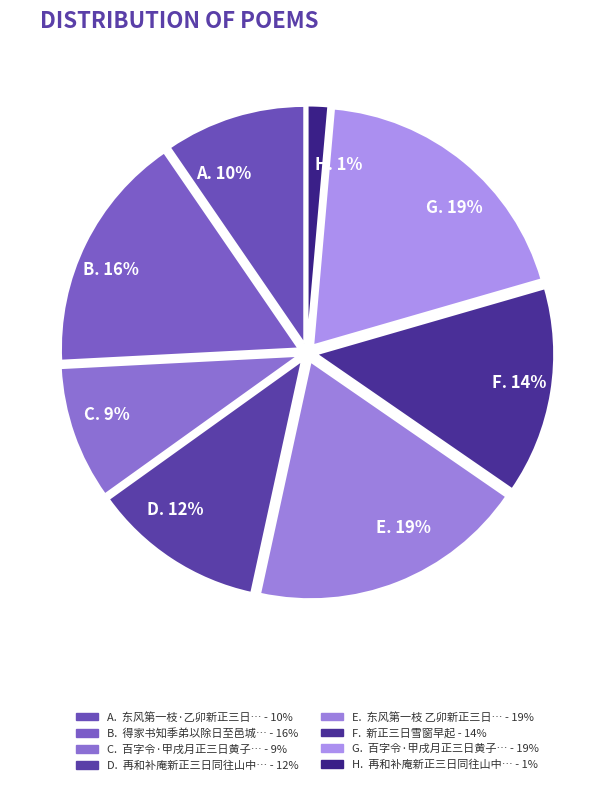

Between F. 14% and D. 12%, which is larger?

F. 14%